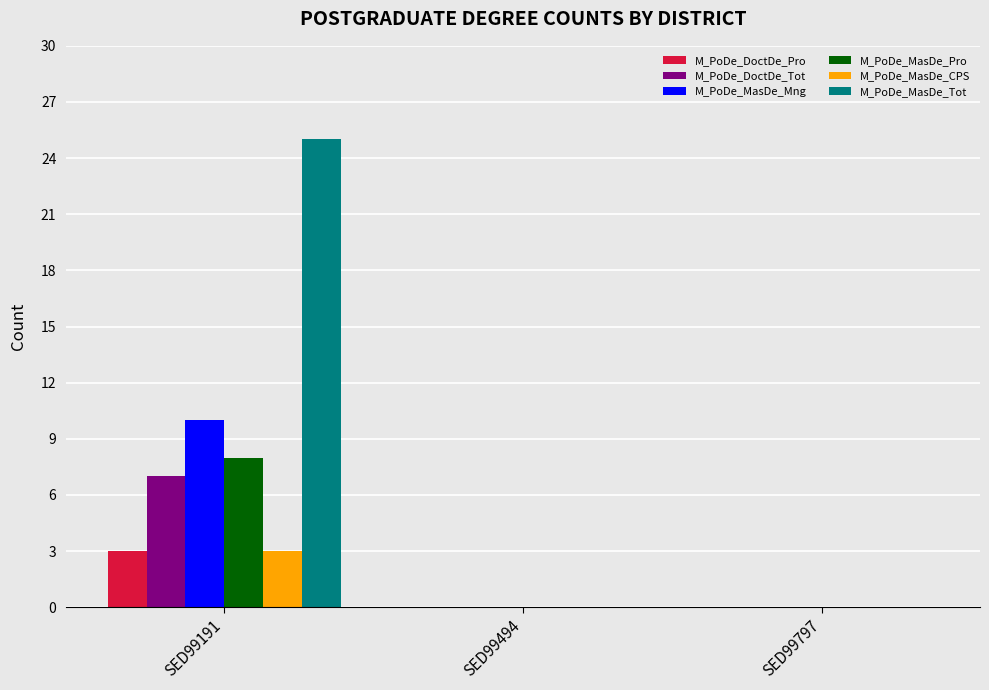

Which series has the largest range (max minus min)?

M_PoDe_MasDe_Tot